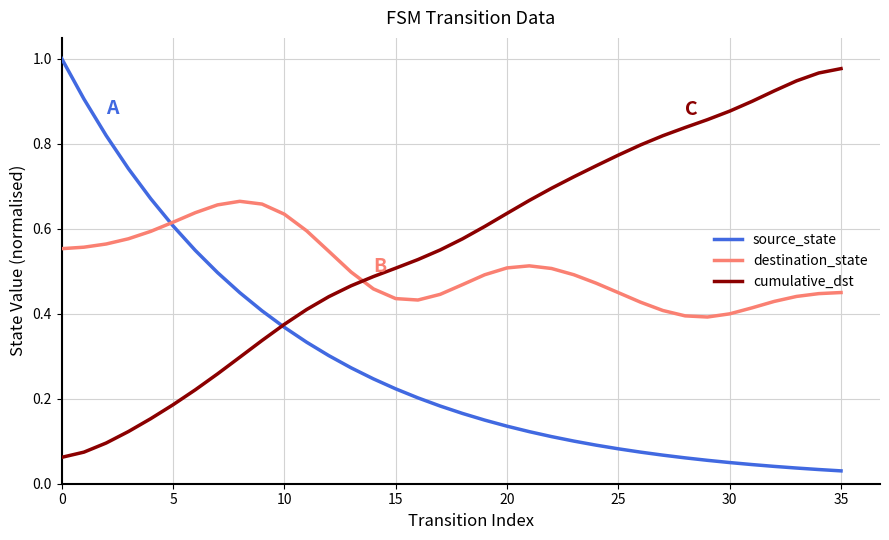

How many times do cumulative_dst and destination_state cross each other?

1